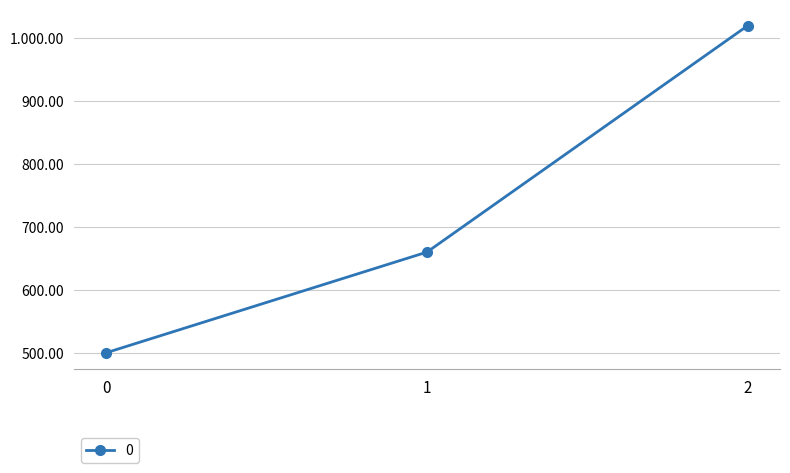

Rank the categories by value from highest to lowest.

2, 1, 0